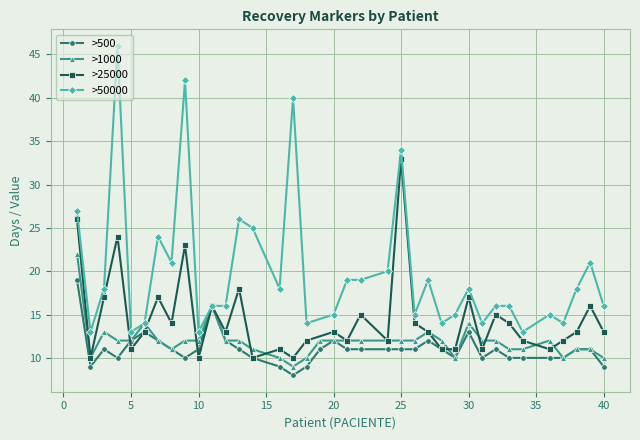

What is the sum of the >500 values at 22 and 16?

20